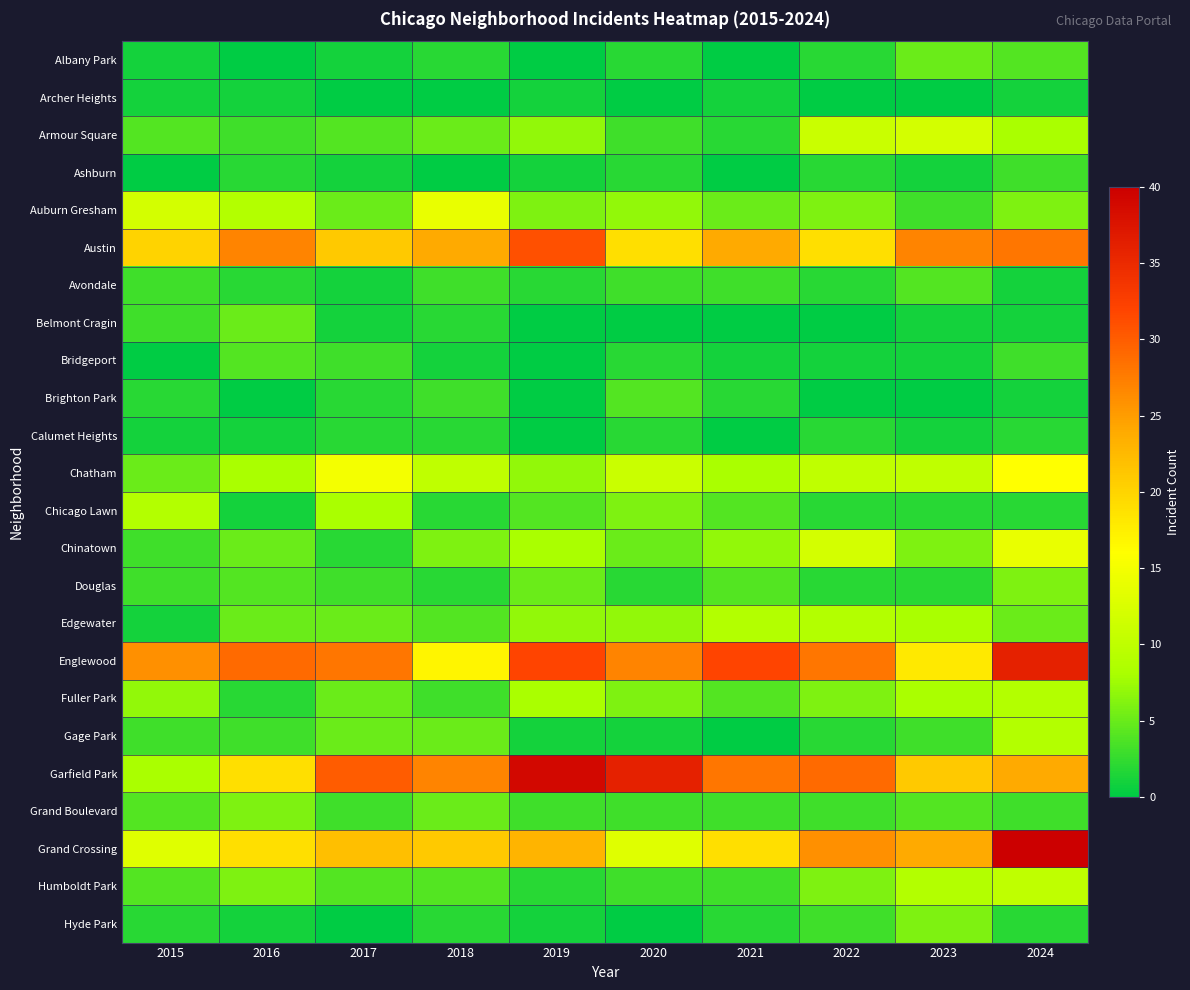

At which category is the sum across all series the highest?

2024